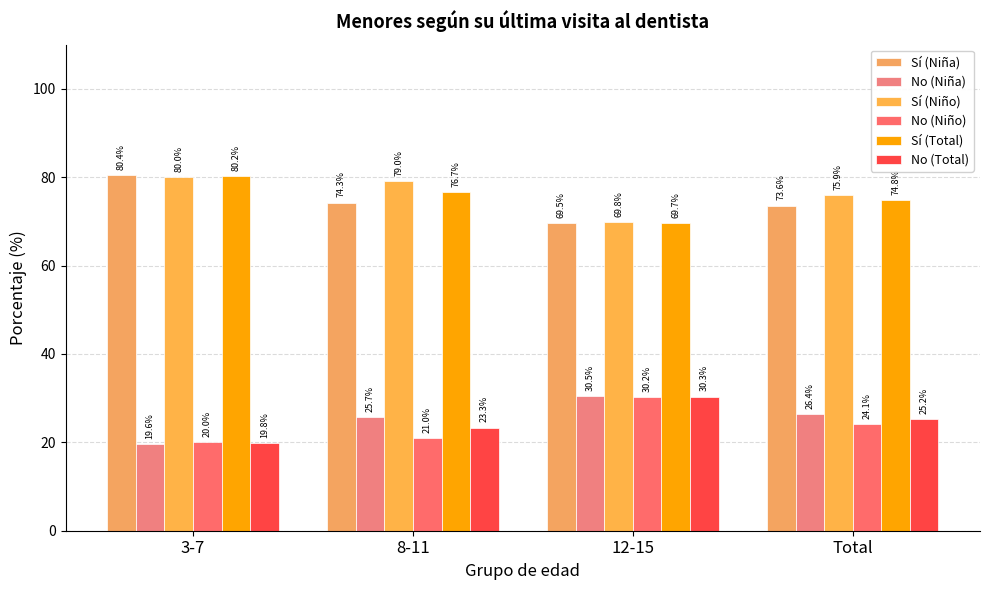

How many data points in No (Niña) are less than 26?

2